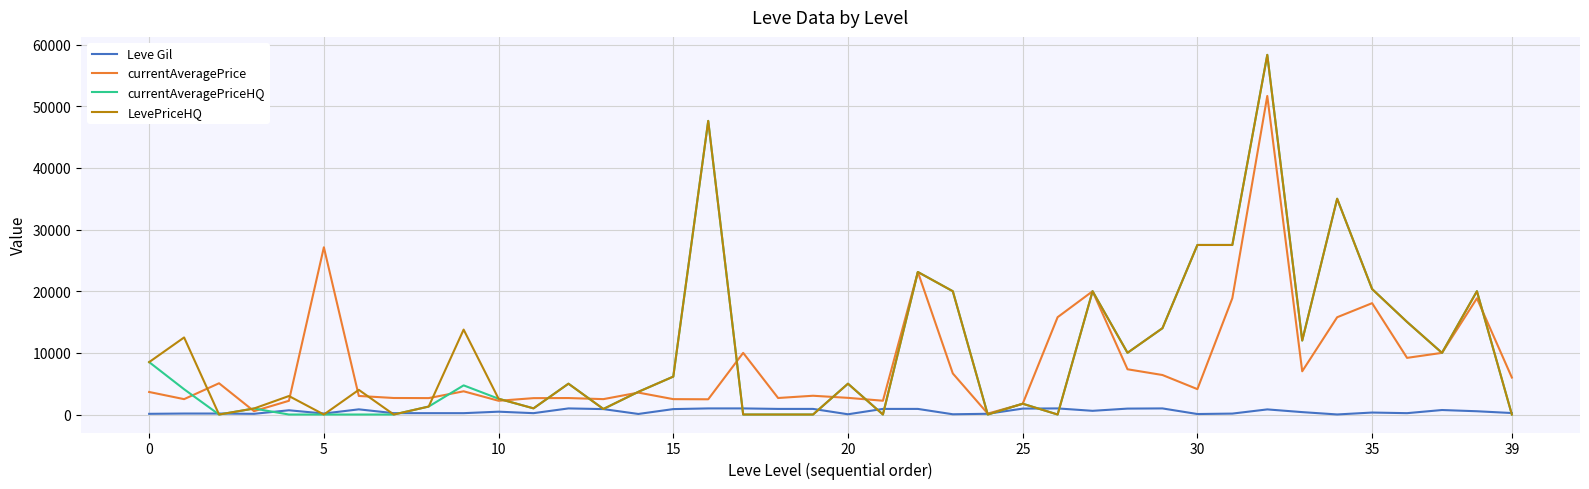

What is the maximum value shown in the chart?

58333.2